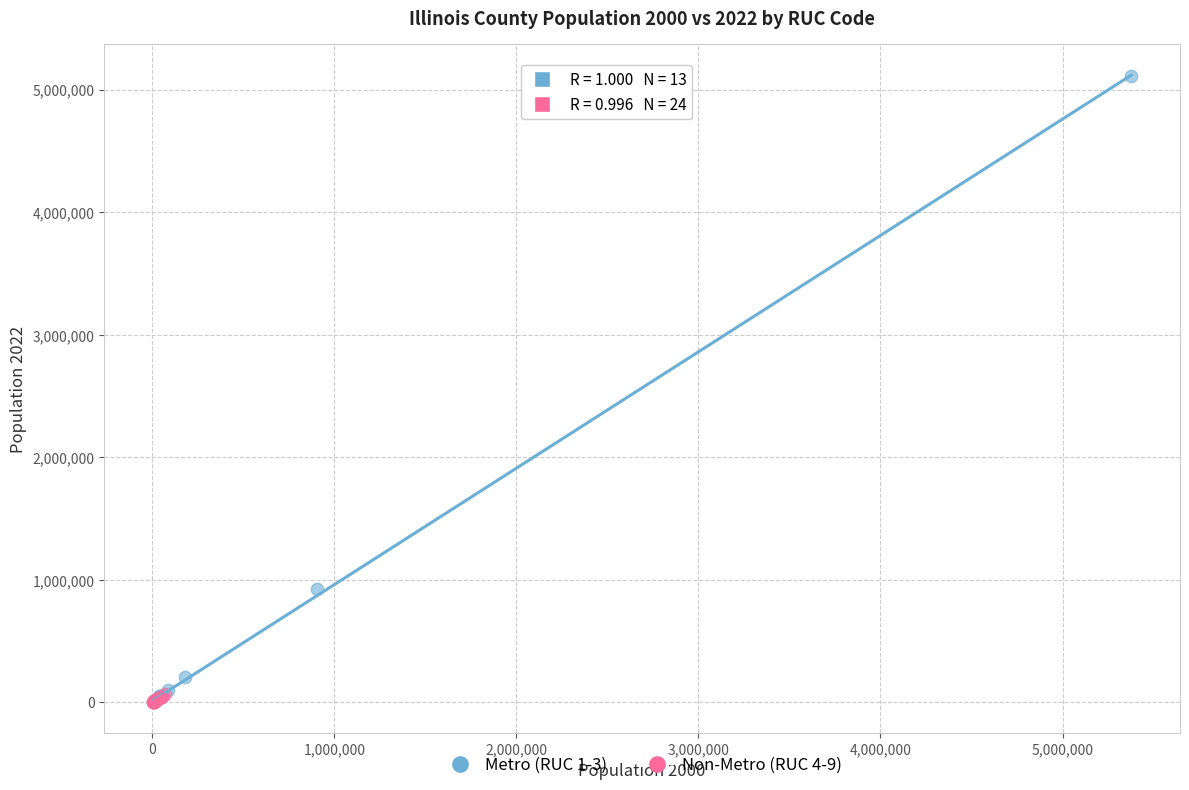

Which series has the widest spread of Y values?

Metro (RUC 1-3)